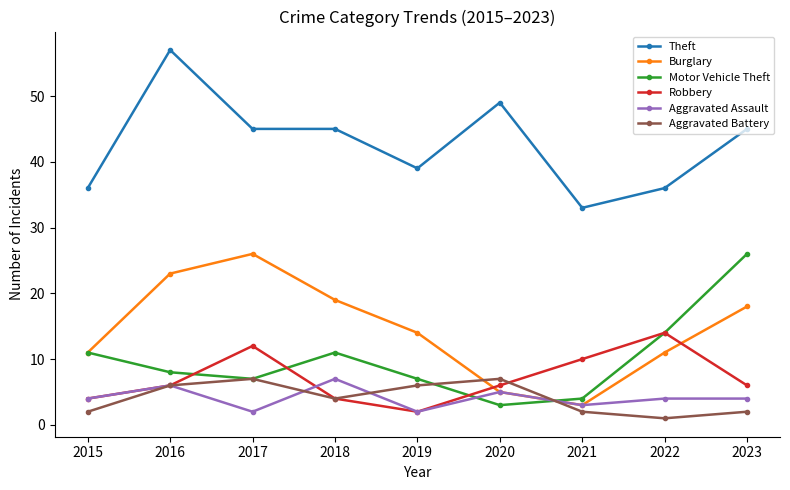

Reading left to right, list all the values displayed in this chart.

Theft: 36	57	45	45	39	49	33	36	45
Burglary: 11	23	26	19	14	5	3	11	18
Motor Vehicle Theft: 11	8	7	11	7	3	4	14	26
Robbery: 4	6	12	4	2	6	10	14	6
Aggravated Assault: 4	6	2	7	2	5	3	4	4
Aggravated Battery: 2	6	7	4	6	7	2	1	2